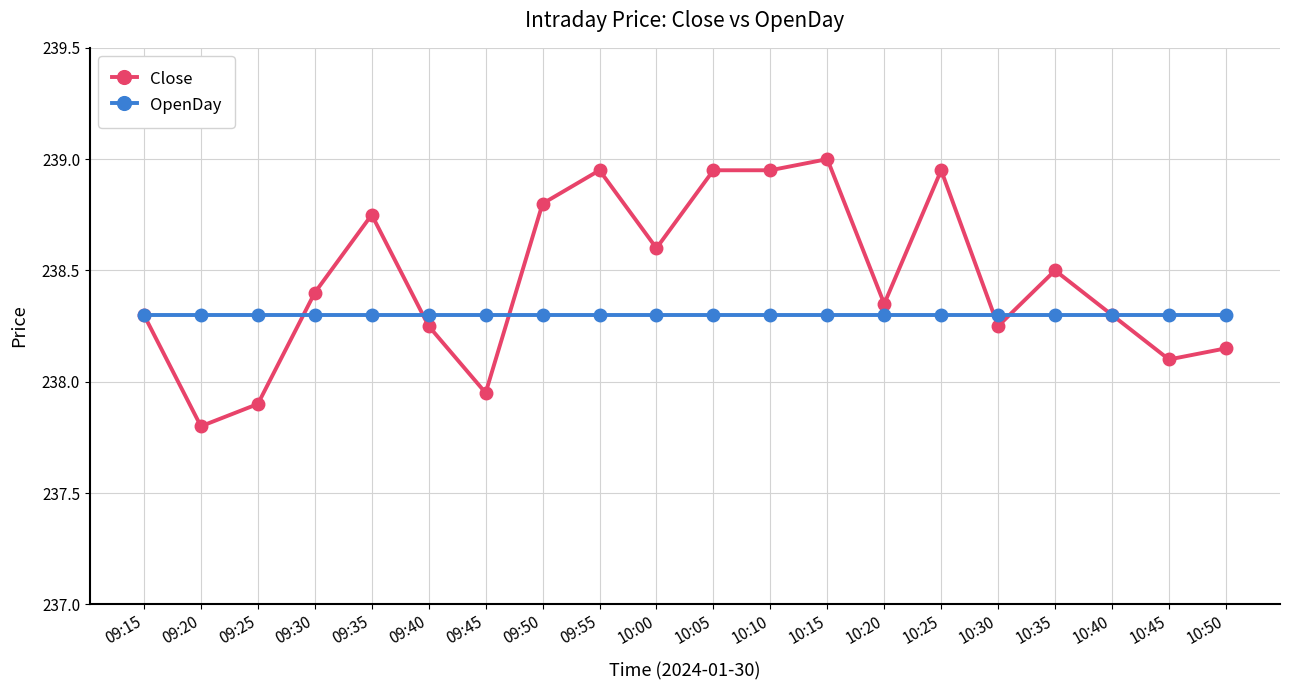

What is the lowest value of the Close series?

237.8